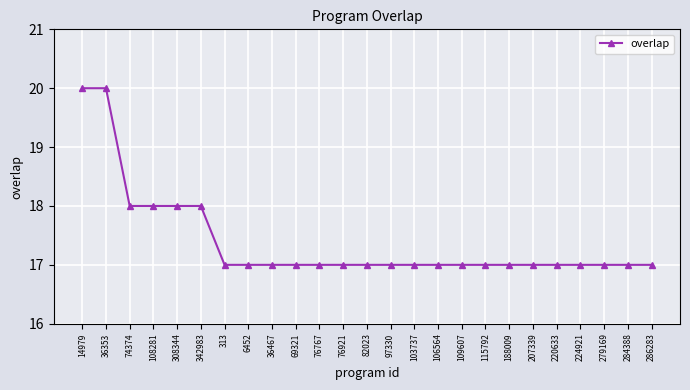

What is the sum of the values at 103737 and 313?

34